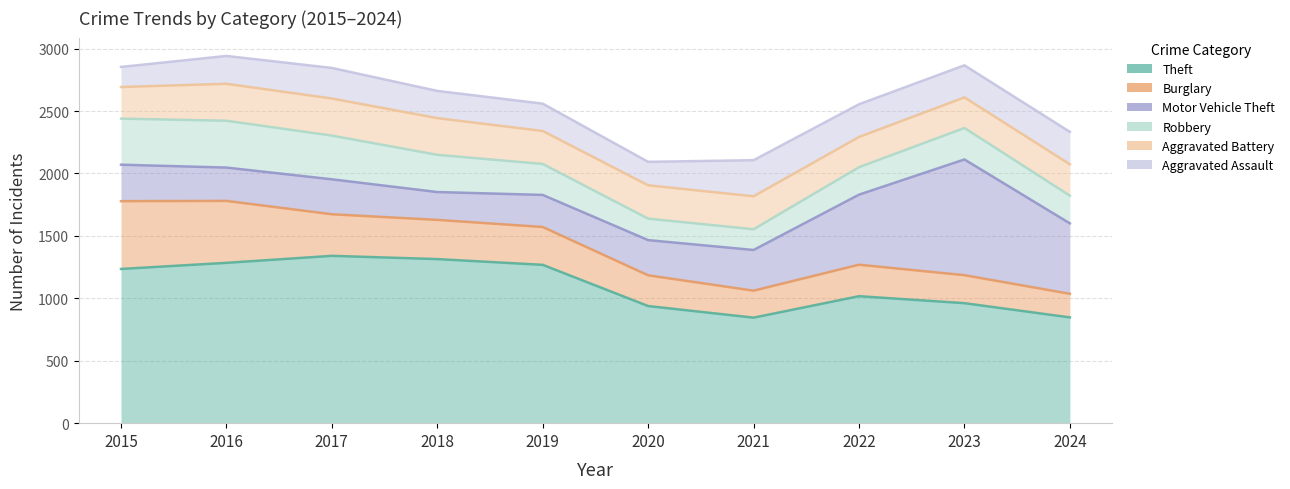

Which category has the lowest value across all series?

2015